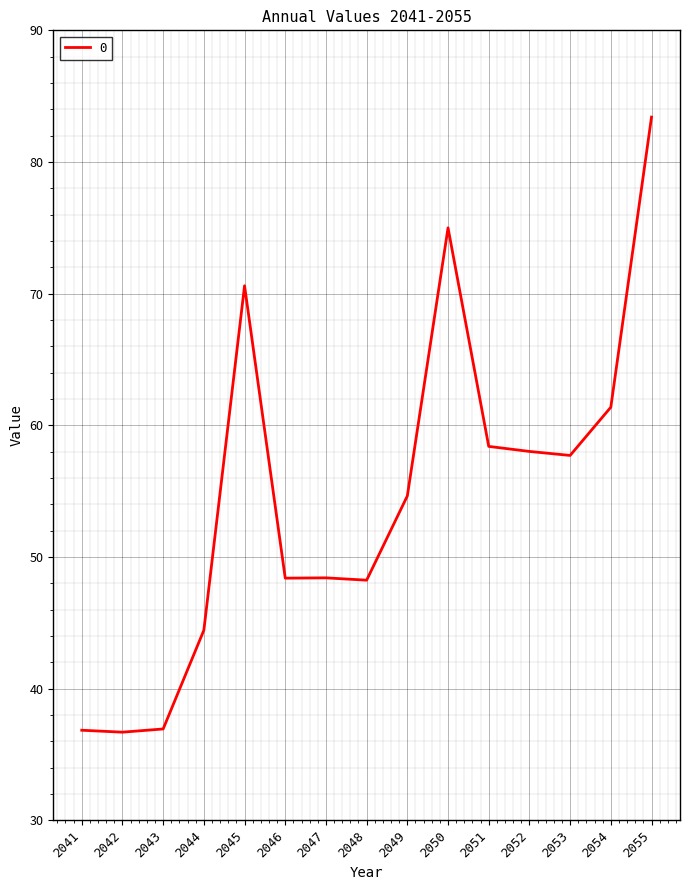

What is the ratio of the value at 2050 to the value at 2049?

1.4